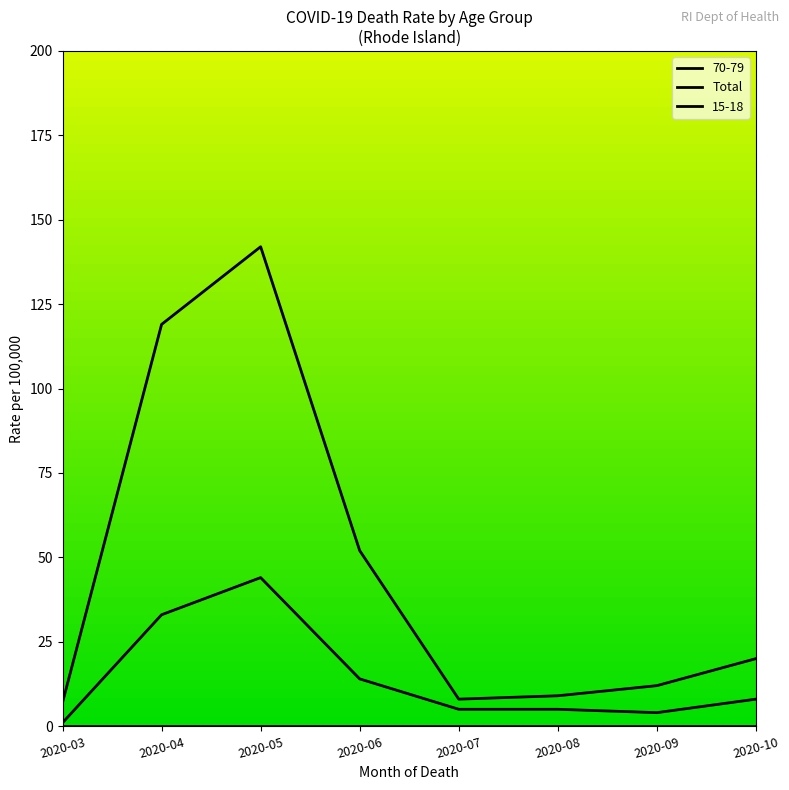

Does the chart display data point markers on the line(s)?

No